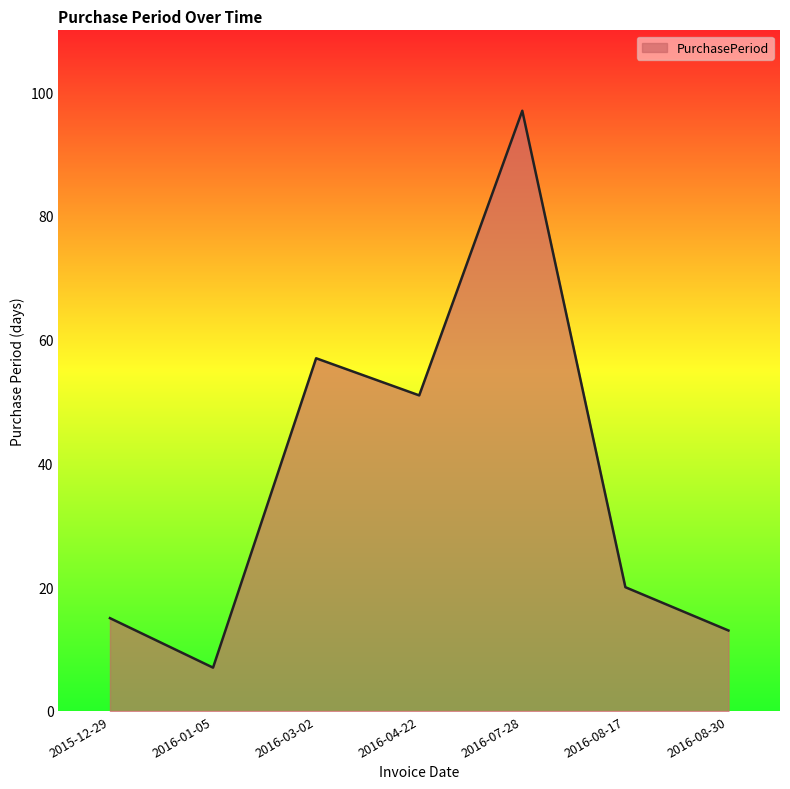

What is the change in value from 2016-04-22 to 2016-08-17?

-31